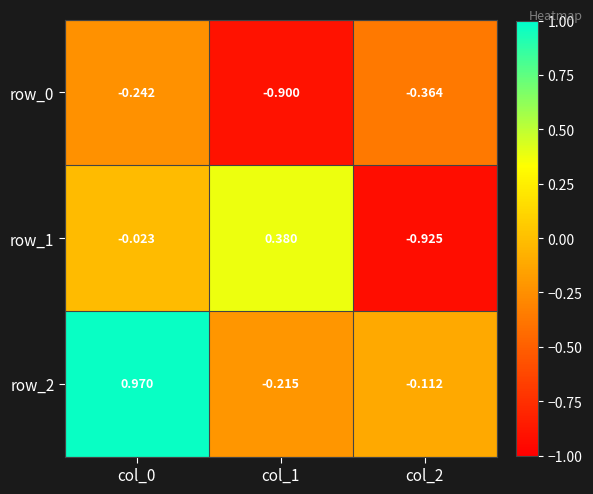

Is the value of row_1 at col_0 greater than the value of row_0 at col_1?

Yes